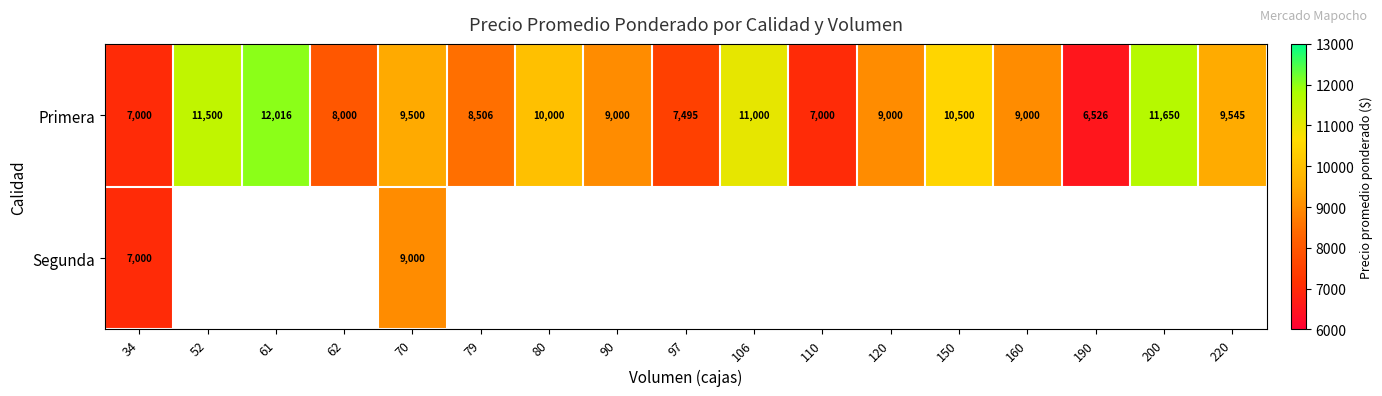

The value of Primera at 220 is 4560.5. True or false?

False